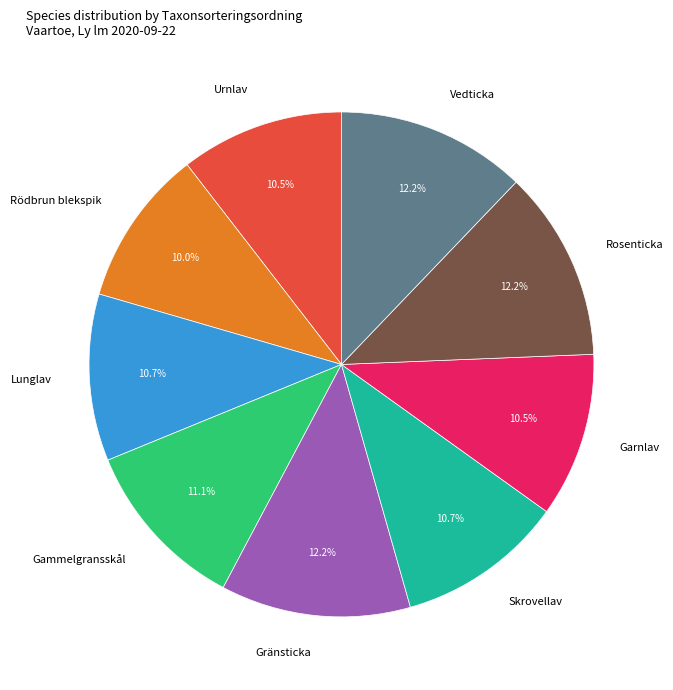

What is the total percentage of Urnlav and Rödbrun blekspik?

20.5%